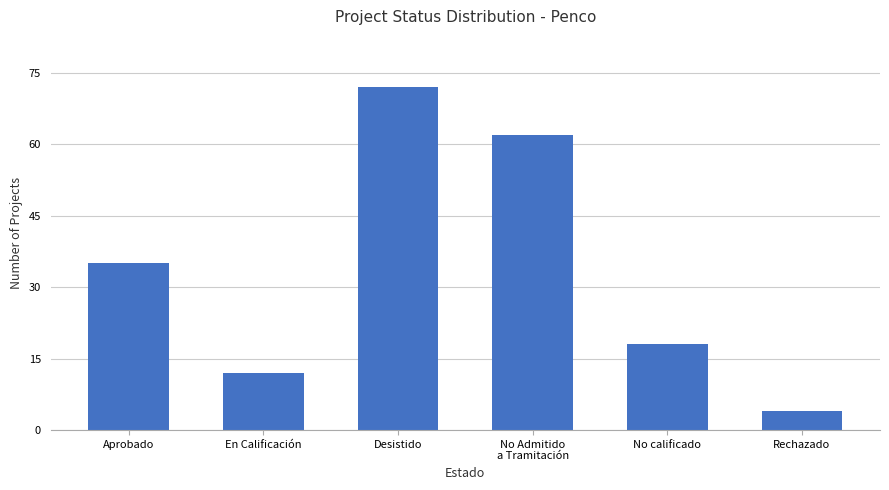

What is the greatest value displayed?

72